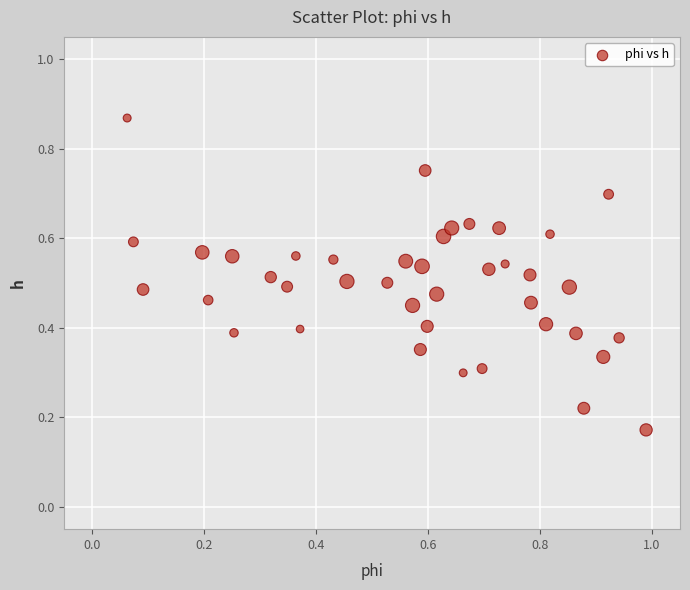

What is the range of Y values (max minus min)?

0.7